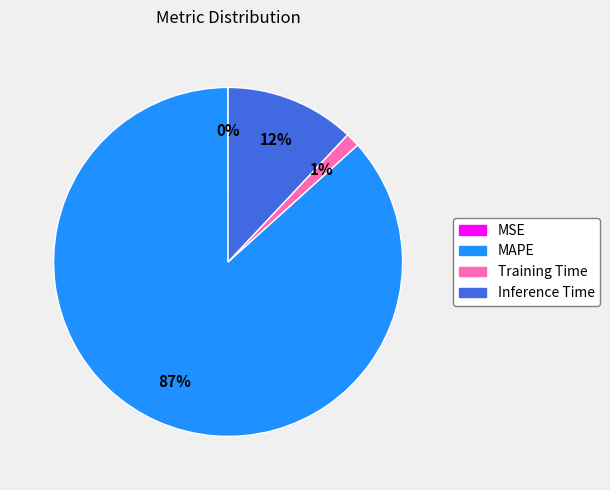

The Training Time slice represents 11% of the pie. True or false?

False